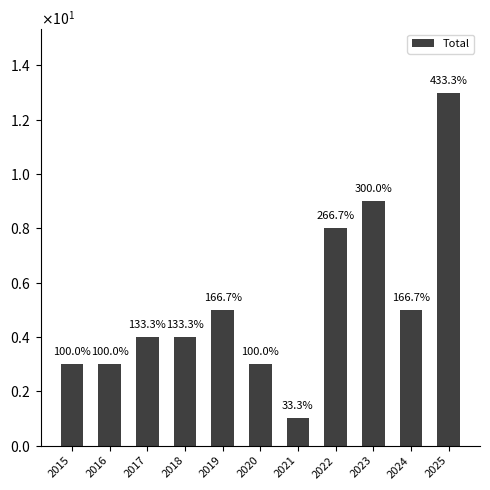

Reading left to right, transcribe all the data shown in this chart.

2015=3	2016=3	2017=4	2018=4	2019=5	2020=3	2021=1	2022=8	2023=9	2024=5	2025=13